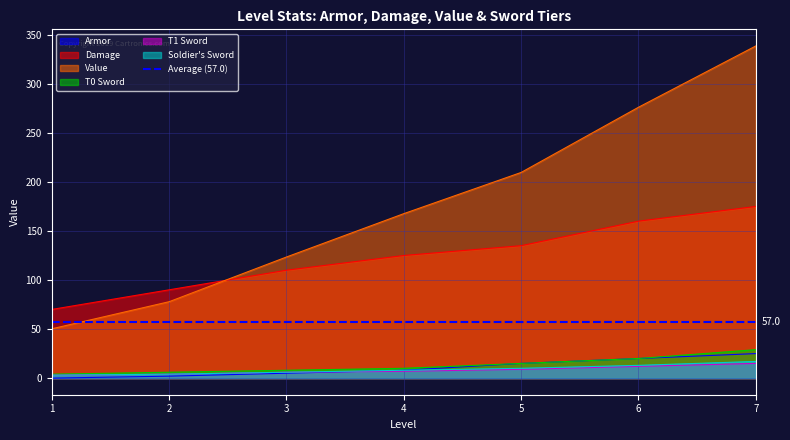

Which series has the largest range (max minus min)?

Value